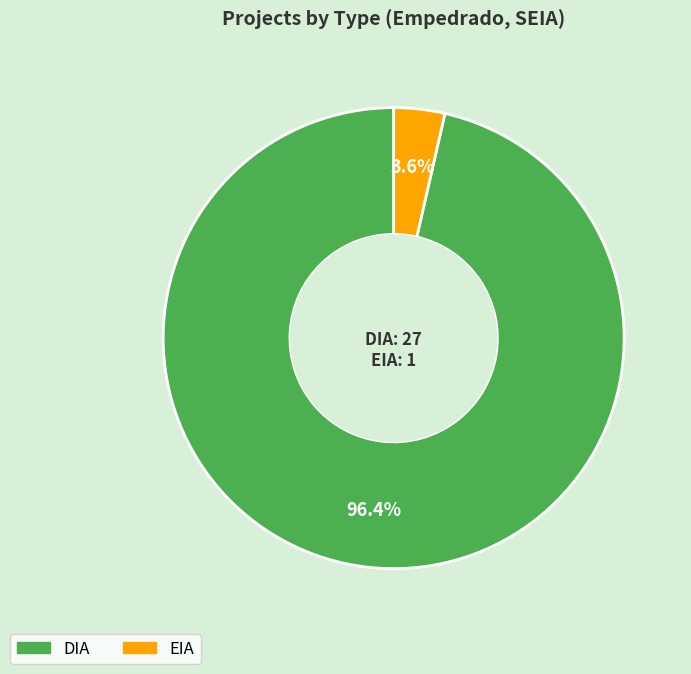

Which slice is the largest?

DIA